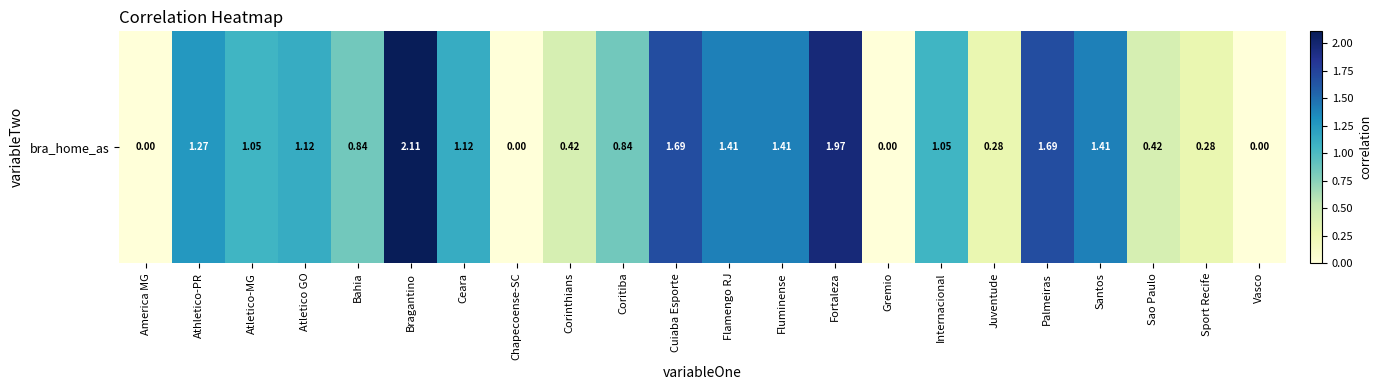

What is the difference between the maximum and second lowest values?

2.1